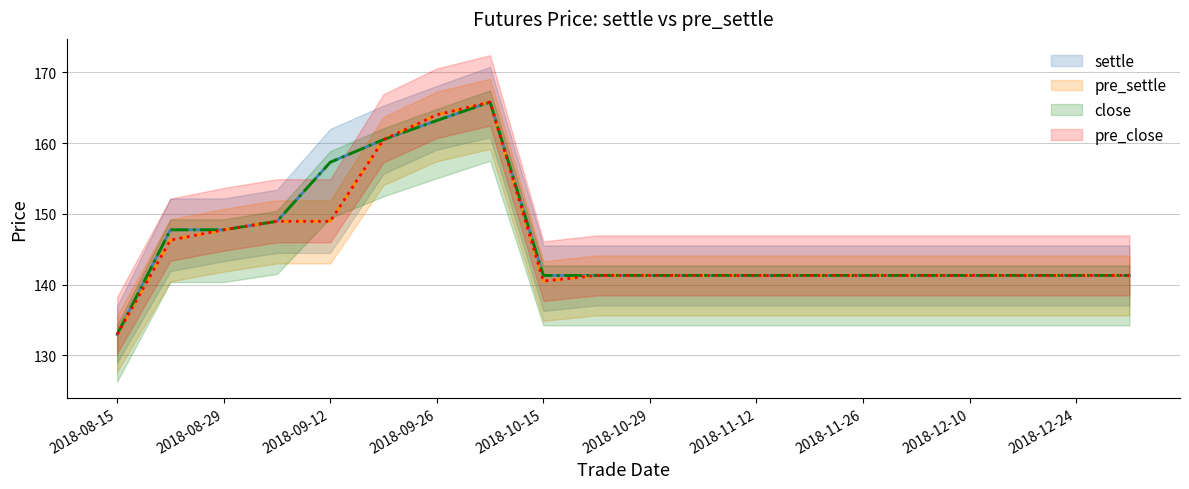

Read the pre_close value at 20190107.

141.3